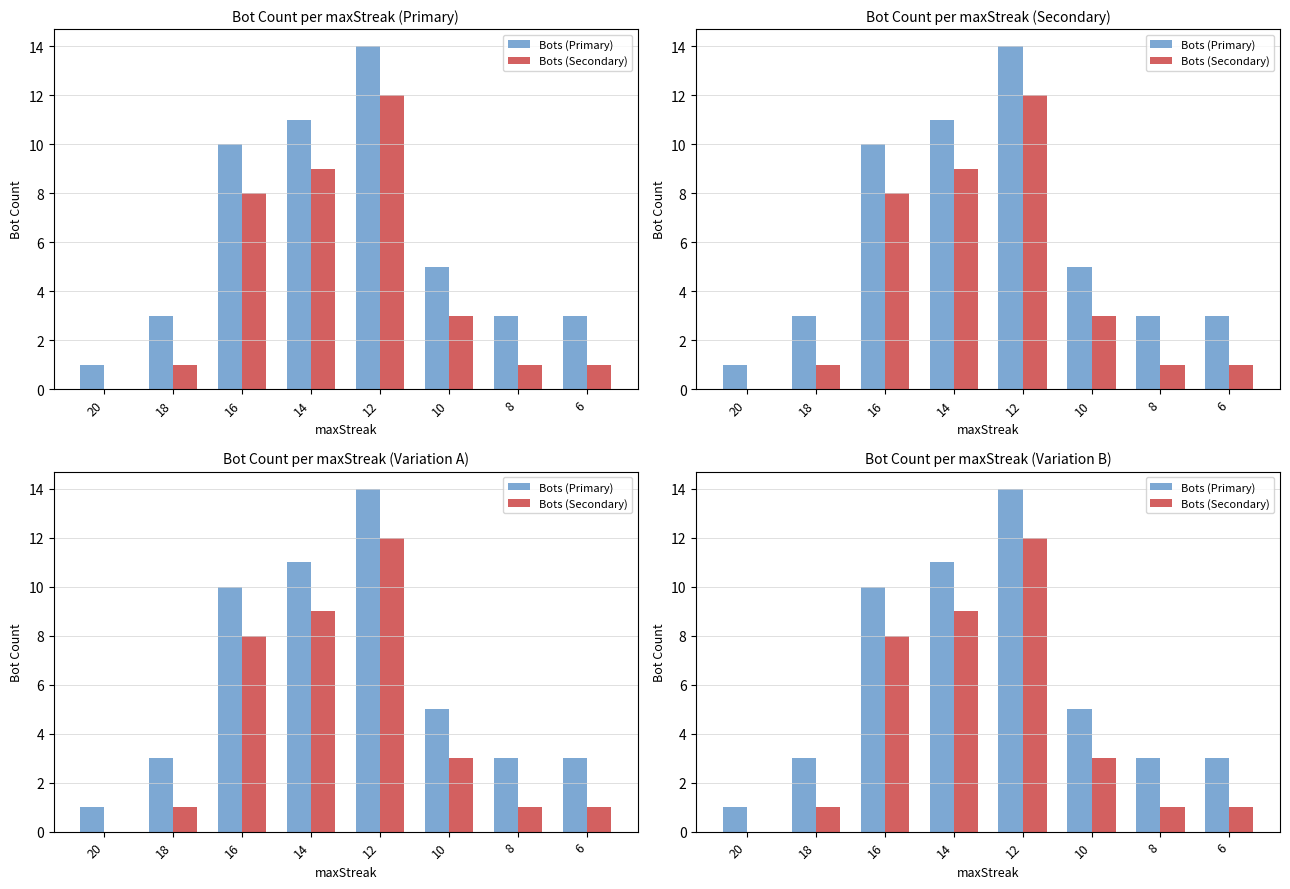

Which label corresponds to the smallest value in the chart?

20